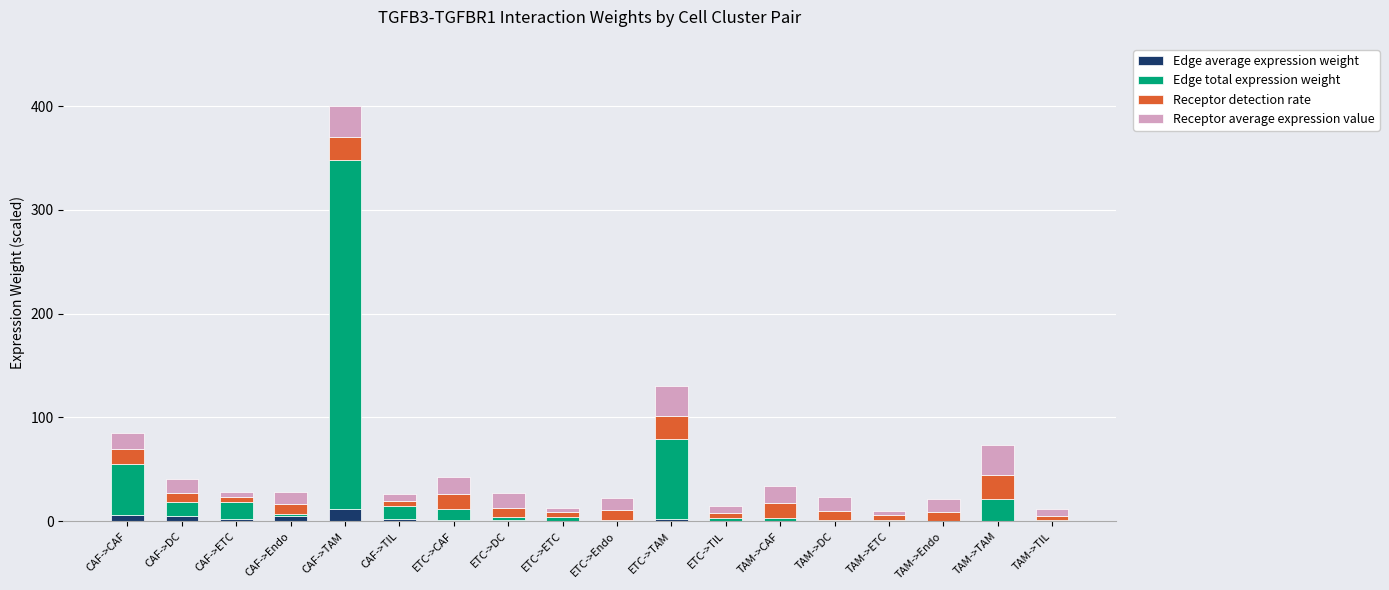

At which category is the sum across all series the highest?

CAF->TAM